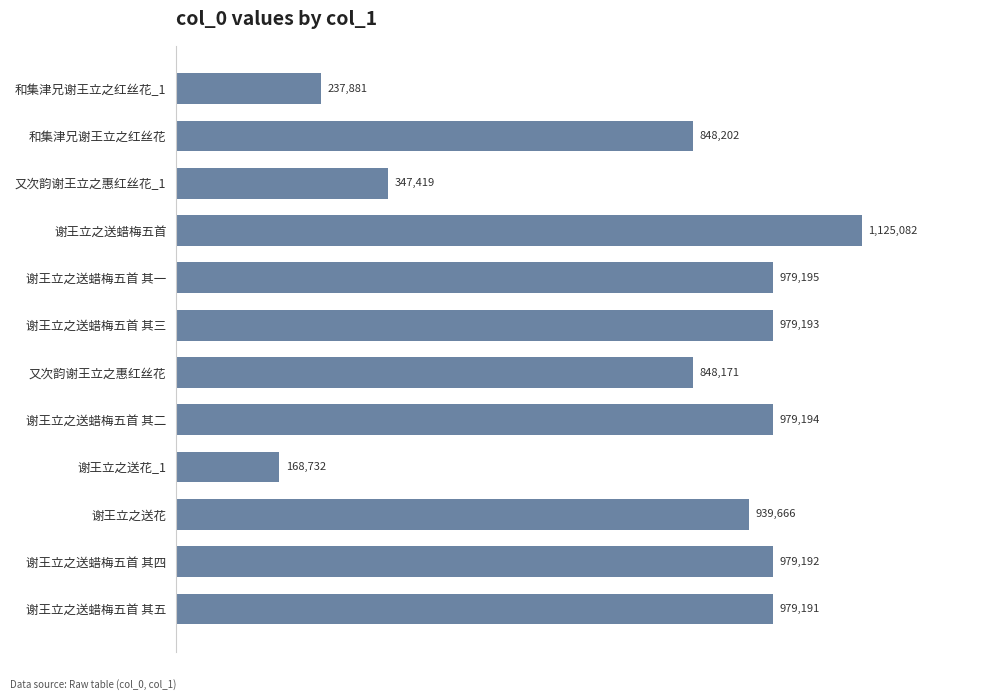

Reading top to bottom, what are all the values shown in this chart?

和集津兄谢王立之红丝花_1=237881	和集津兄谢王立之红丝花=848202	又次韵谢王立之惠红丝花_1=347419	谢王立之送蜡梅五首=1125082	谢王立之送蜡梅五首 其一=979195	谢王立之送蜡梅五首 其三=979193	又次韵谢王立之惠红丝花=848171	谢王立之送蜡梅五首 其二=979194	谢王立之送花_1=168732	谢王立之送花=939666	谢王立之送蜡梅五首 其四=979192	谢王立之送蜡梅五首 其五=979191